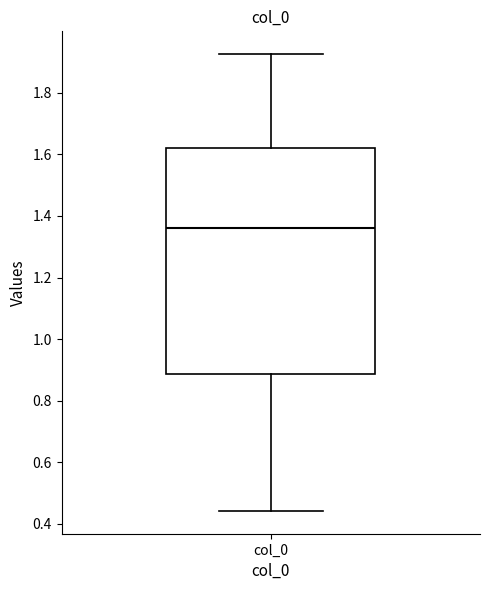

Read this box plot against the y-axis: the position of the median line, the range covered by the box, and the ends of both whiskers. The values are not printed on the chart, so give them approximately, as read against the axis.

median 1.36, box 0.88 to 1.62, whiskers 0.44 to 1.92